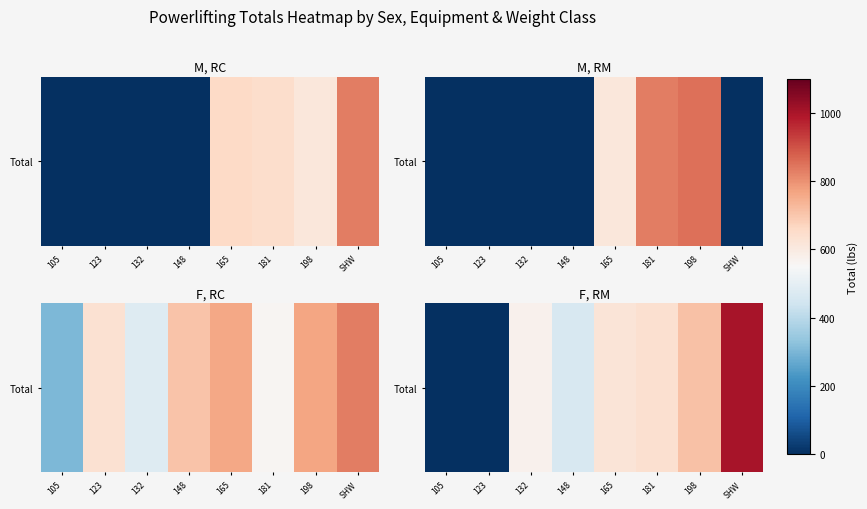

The value at 148 is 463.0. True or false?

True